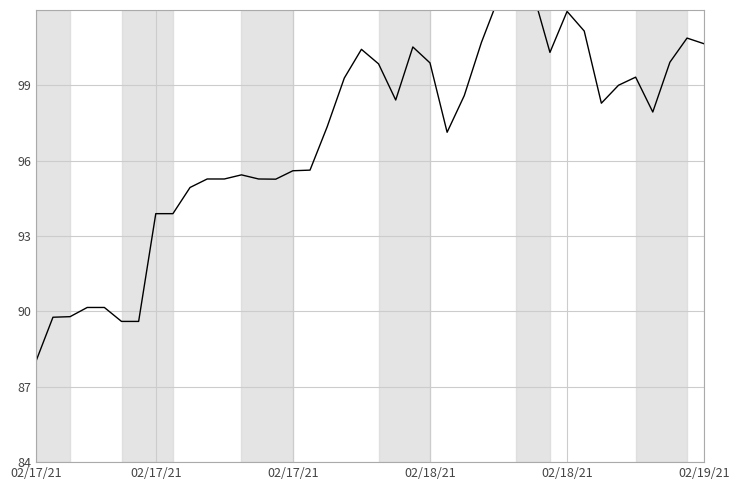

What is the change in value from 02/17/21 to 02/19/21?

+6.8